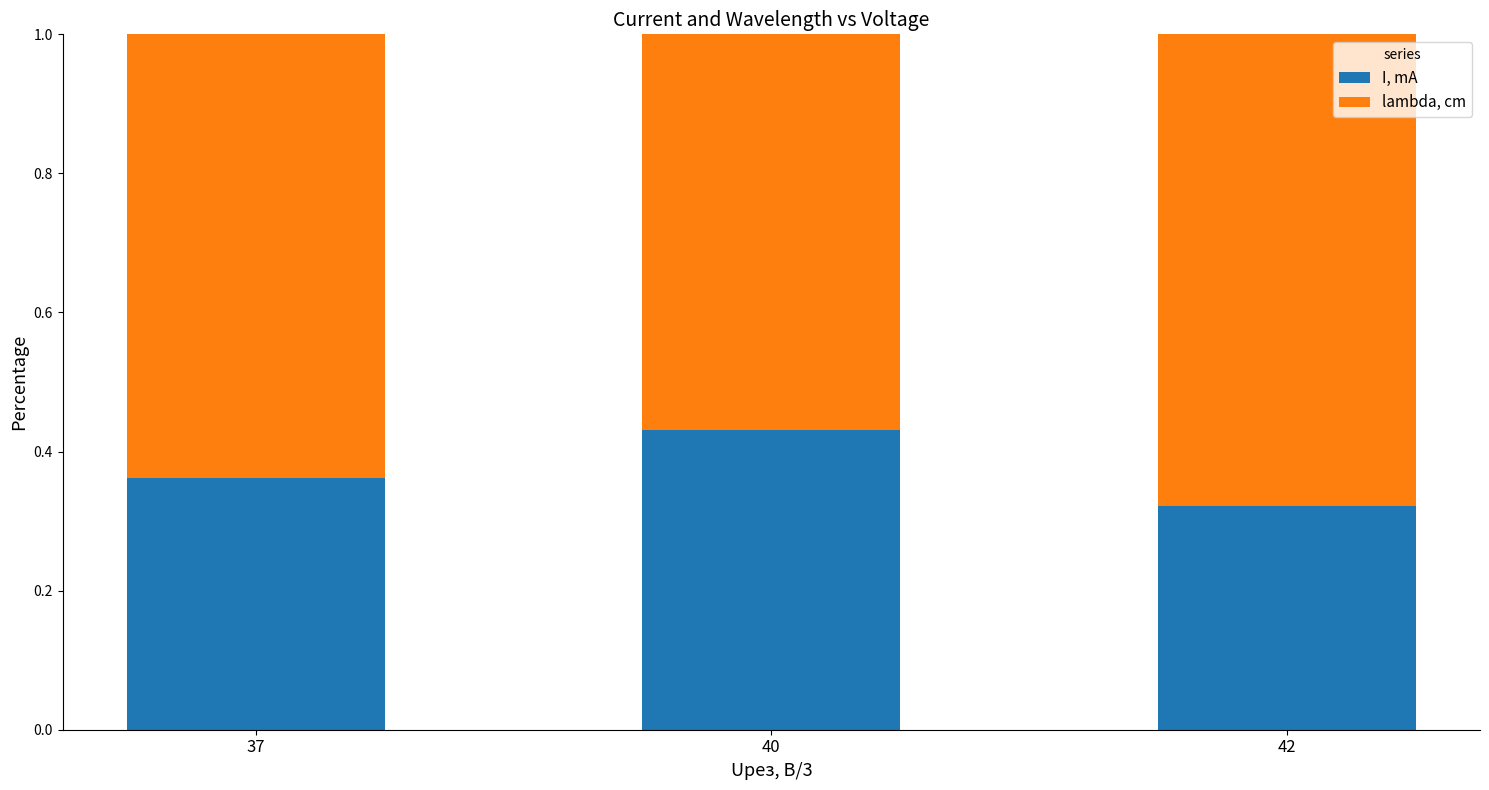

Is it true that I, mA equals 0.2 at 37?

False